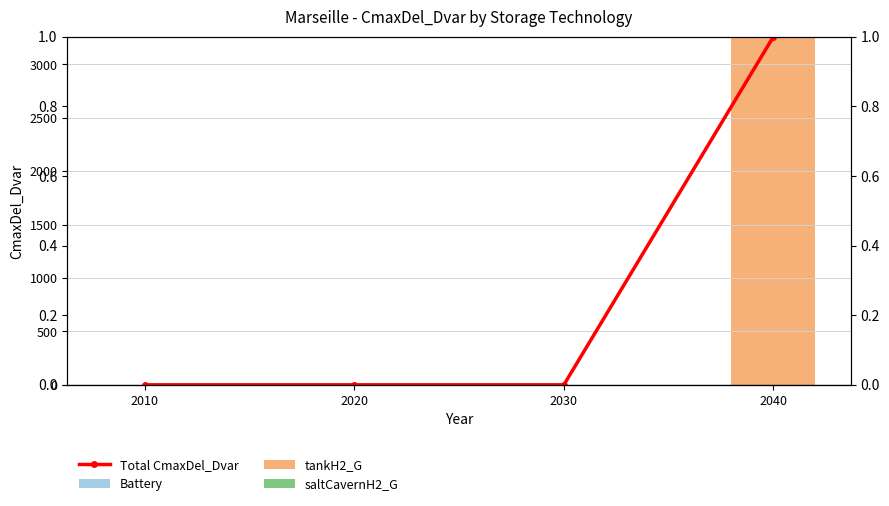

What are all the series names shown in the legend?

Total CmaxDel_Dvar, Battery, tankH2_G, saltCavernH2_G